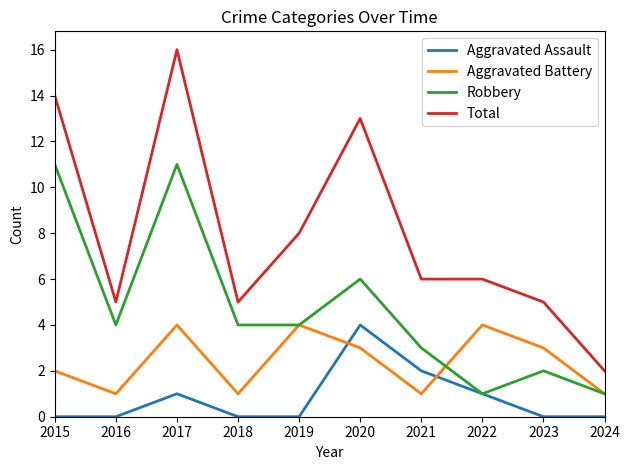

In Aggravated Assault, how many points are higher than both neighbors (excluding endpoints)?

2